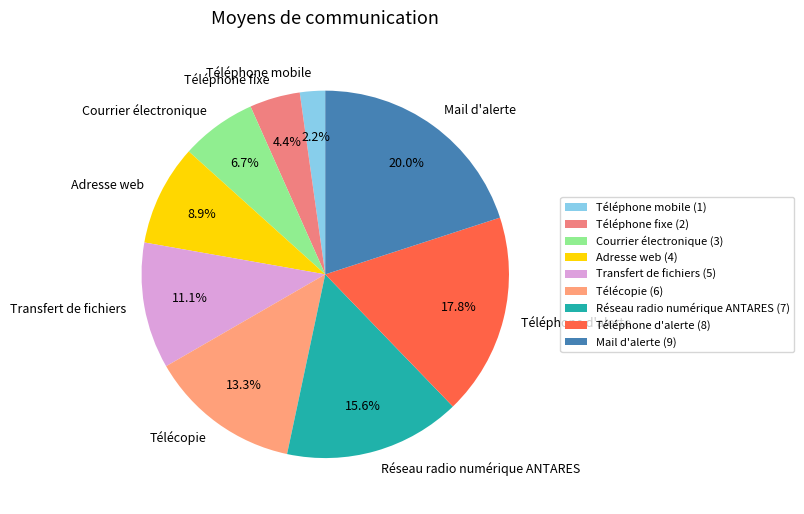

What is the total percentage of Téléphone mobile and Courrier électronique?

8.9%